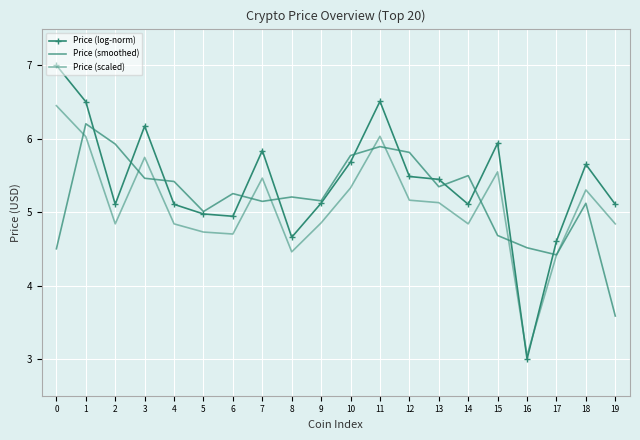

The value of Price (scaled) at 2 is 4.8. True or false?

True